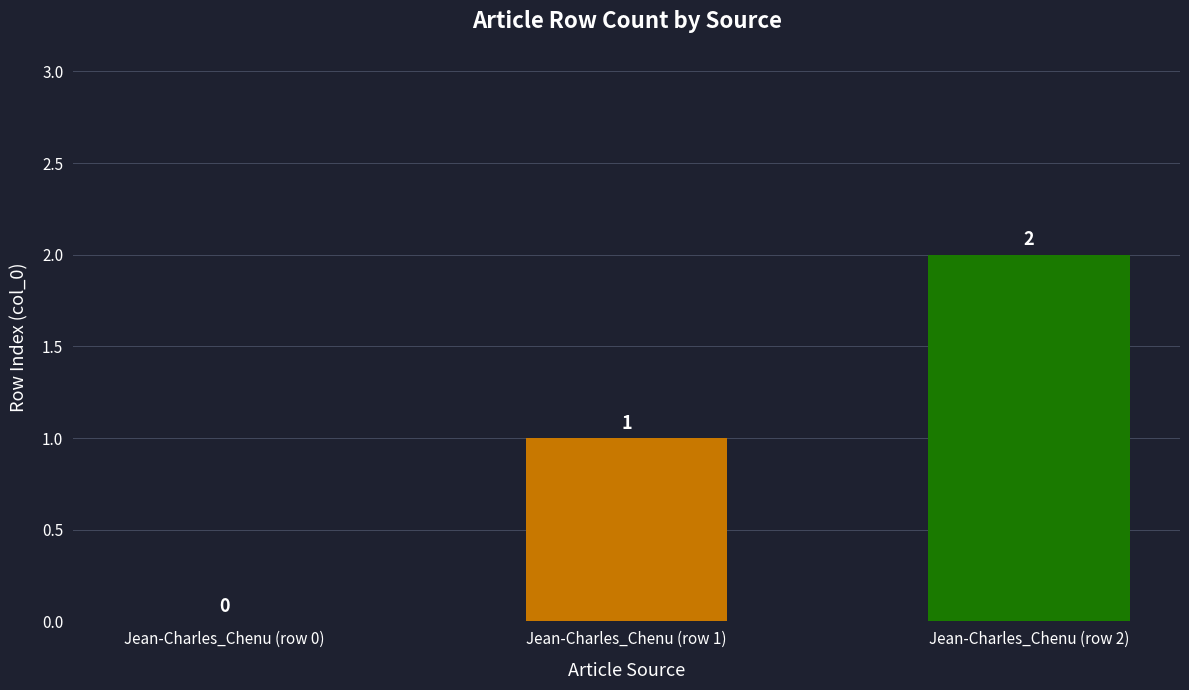

What is the change in value from Jean-Charles_Chenu (row 0) to Jean-Charles_Chenu (row 2)?

+2